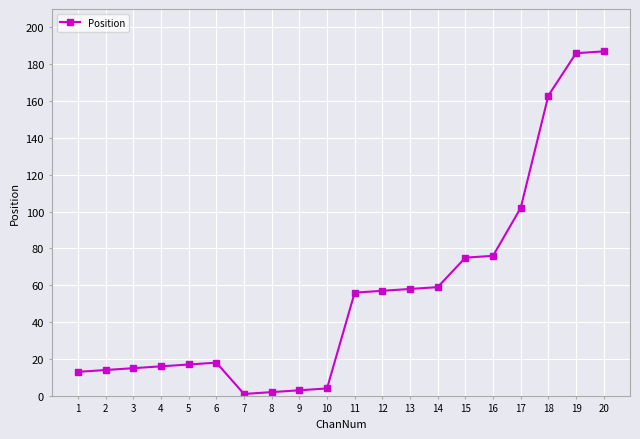

True or false: the data has more than 0 interior local peaks.

True